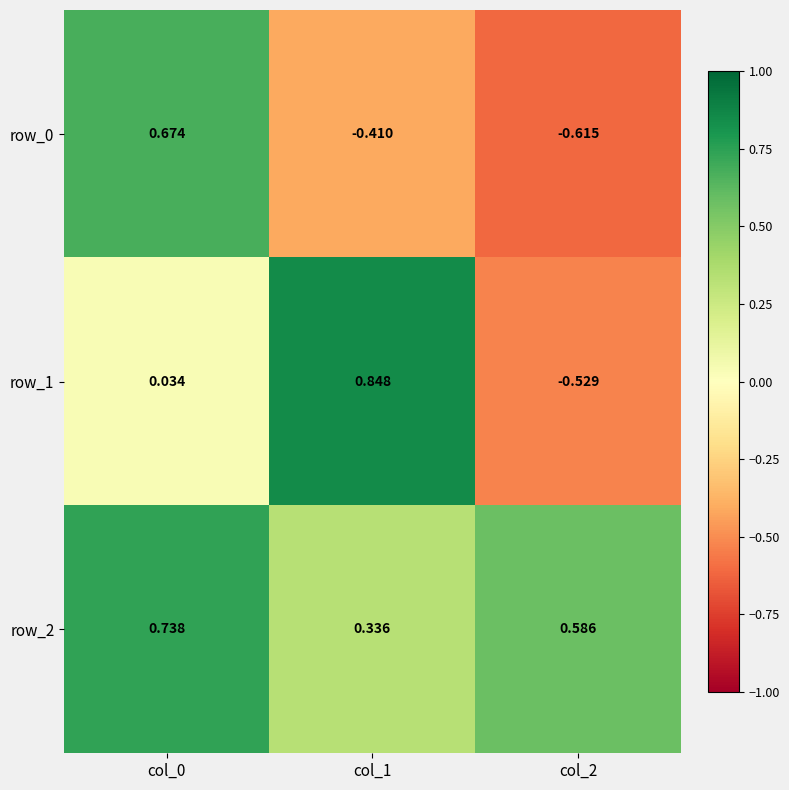

Is the value of row_0 at col_0 greater than the value of row_1 at col_2?

Yes